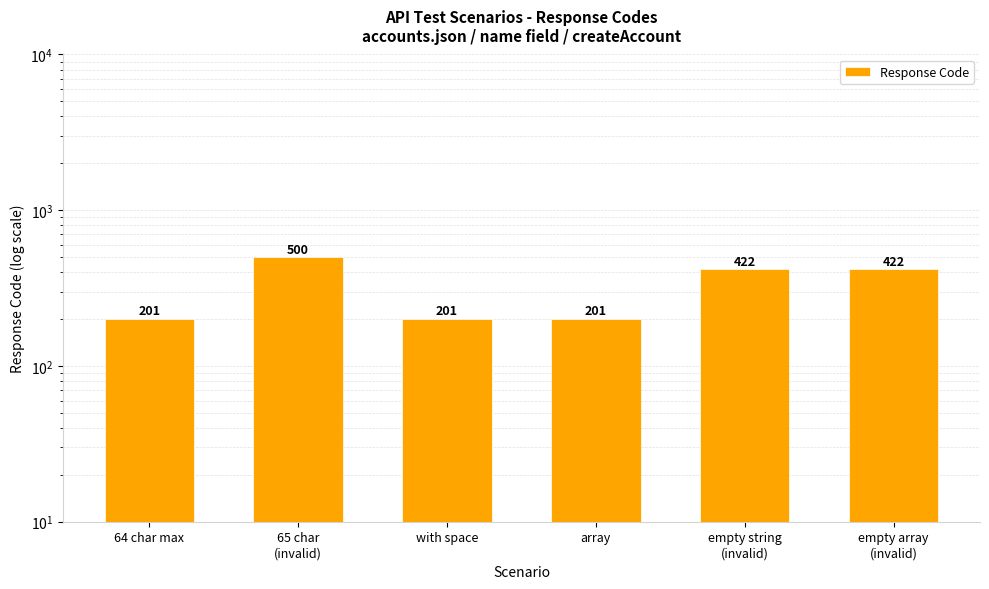

What position from the right is with space?

4